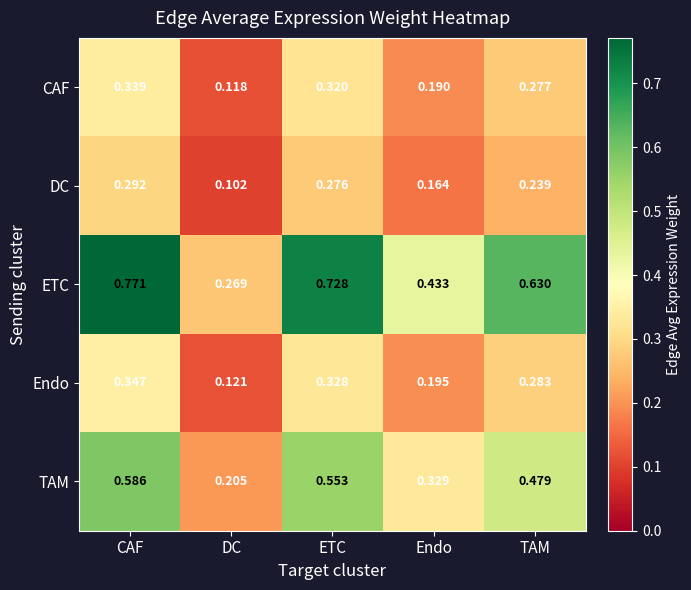

At which label does ETC reach its peak?

CAF